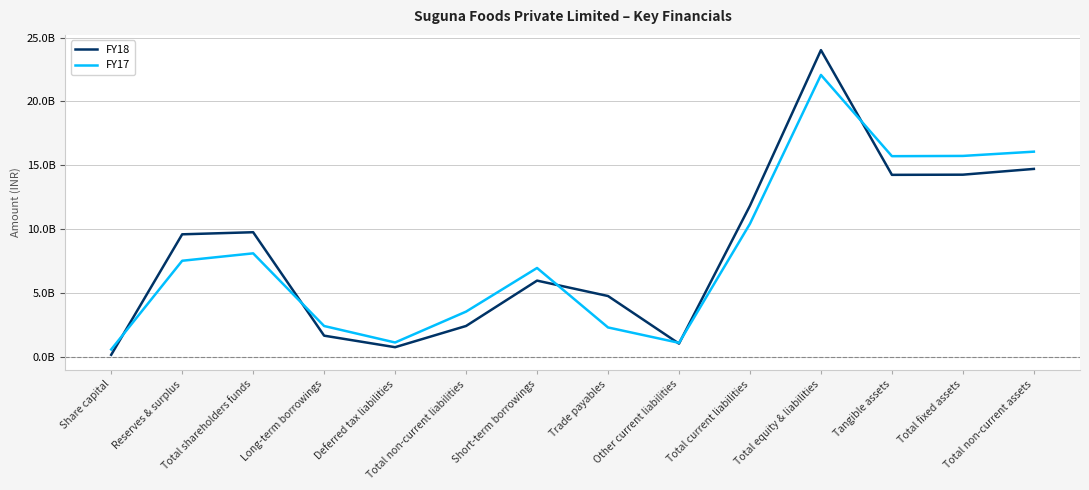

Is this an area chart (filled region under the line)?

No